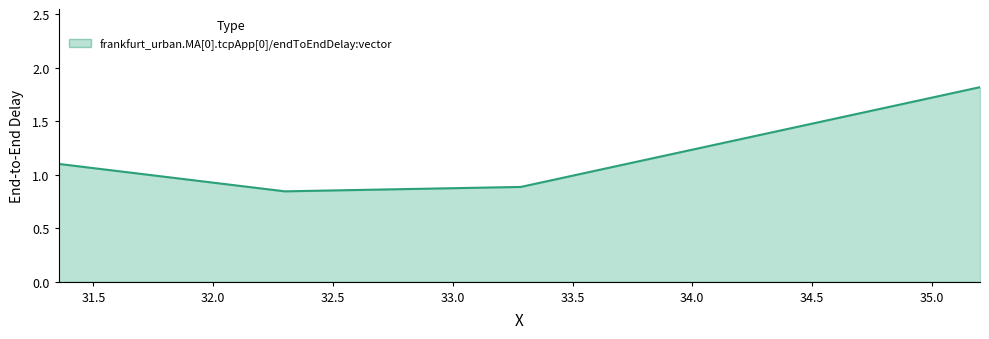

What is the sum of all values?

4.6